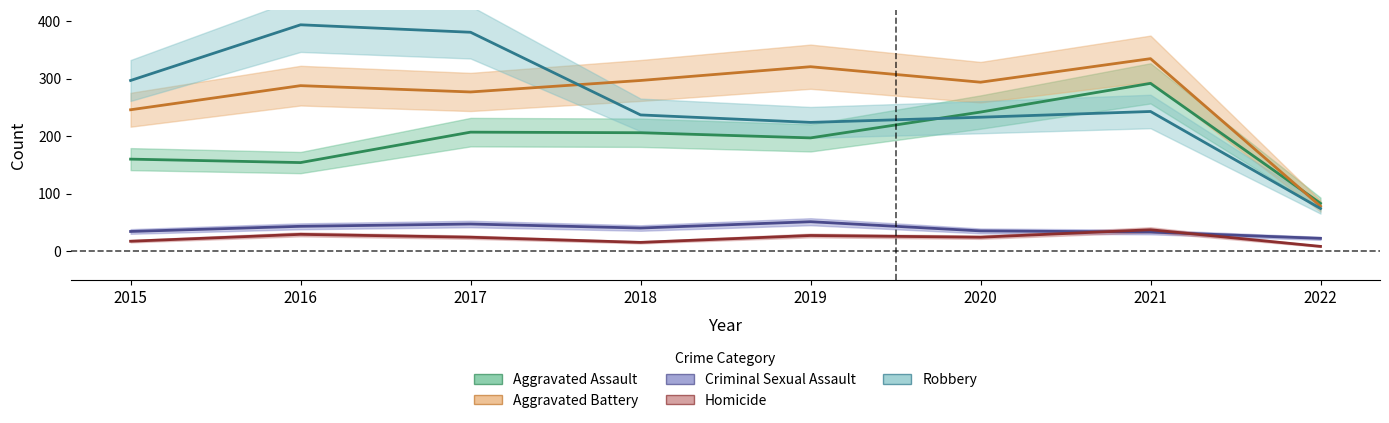

Between 2016 and 2022, which is larger?

2016